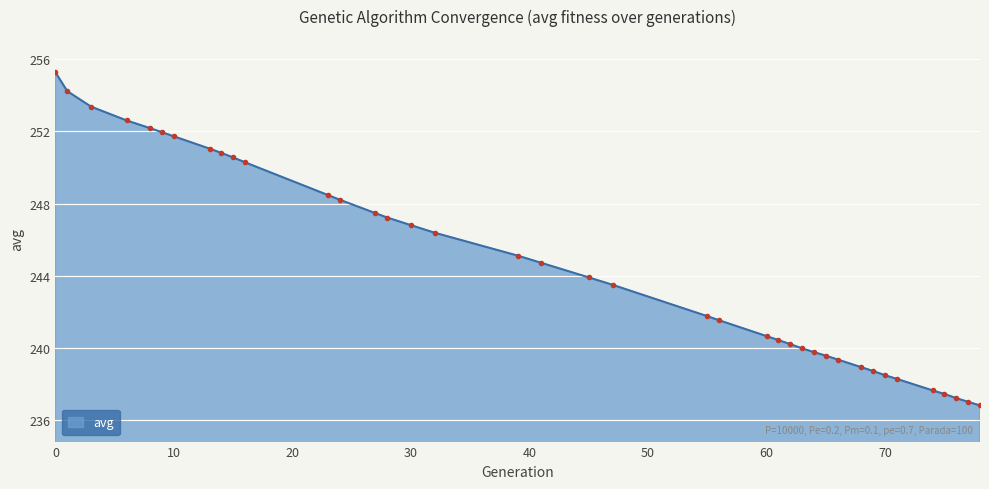

What is the difference between the maximum and minimum values?

18.4